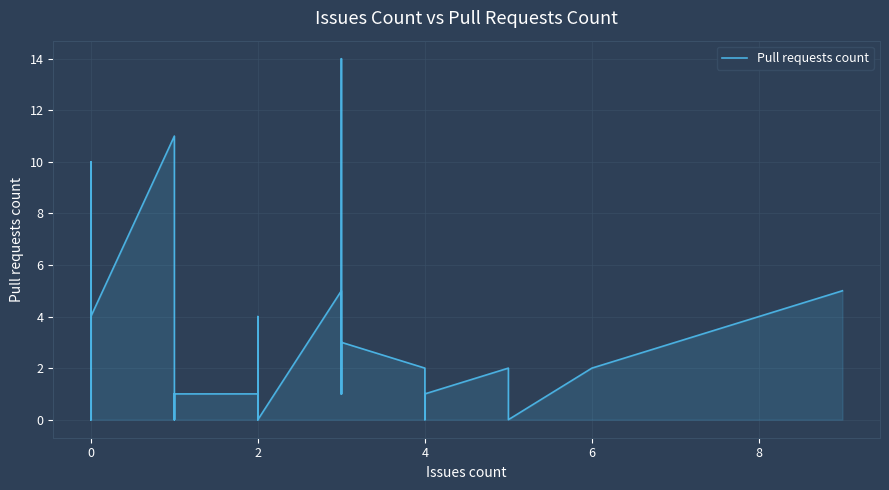

How many values are above zero?

22